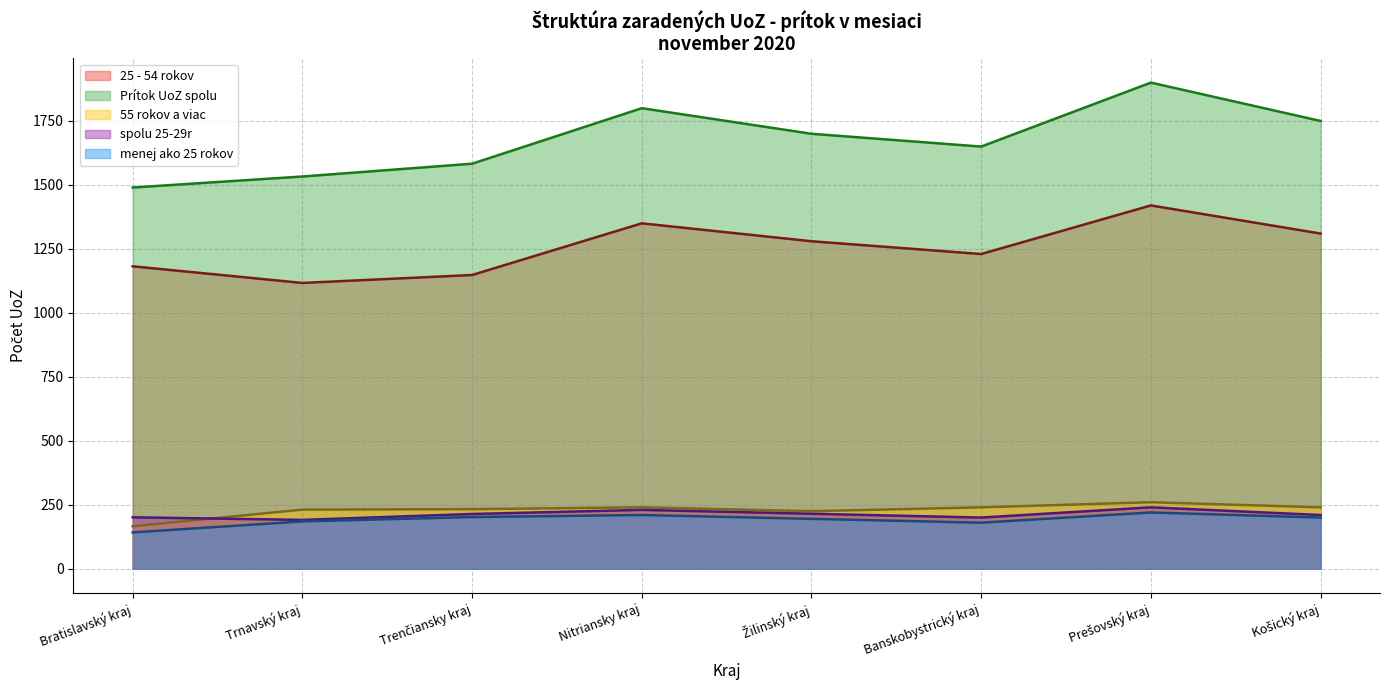

Which series has the largest total across all categories?

Prítok UoZ spolu